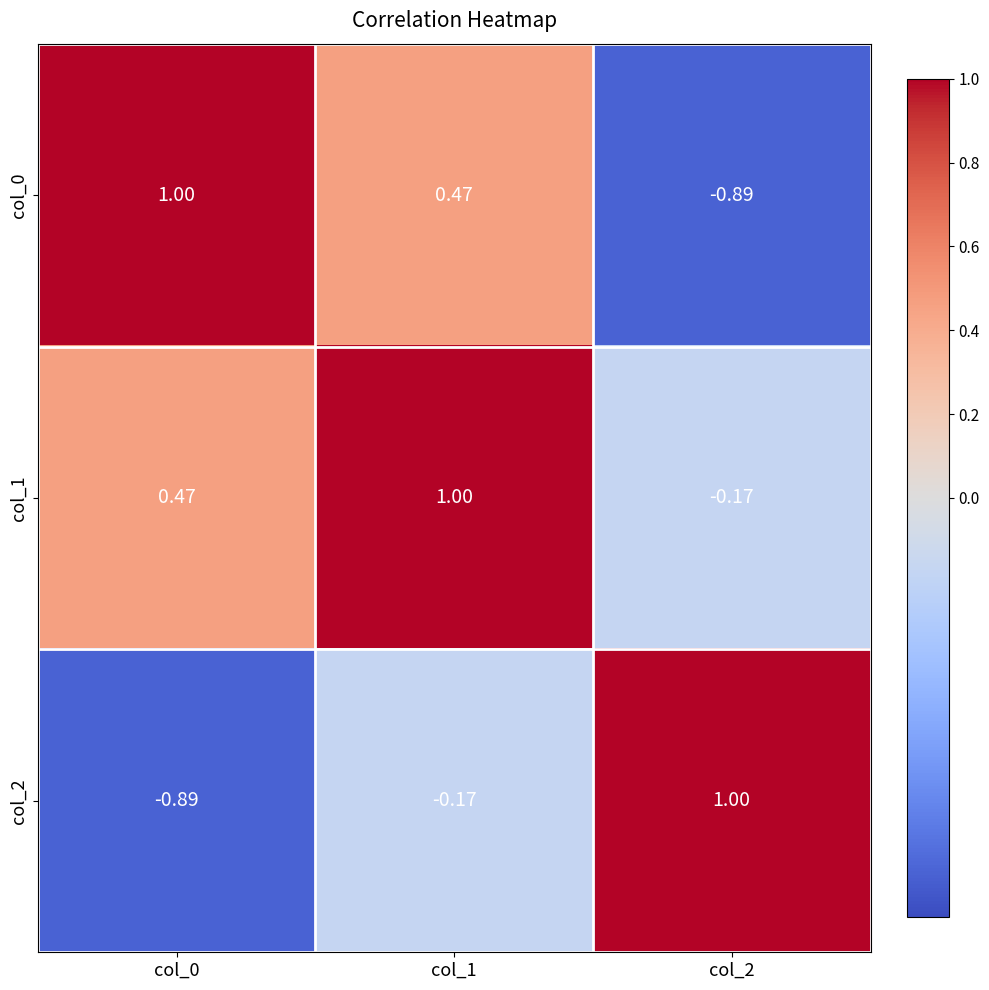

What is the total value across all series at col_2?

-0.1